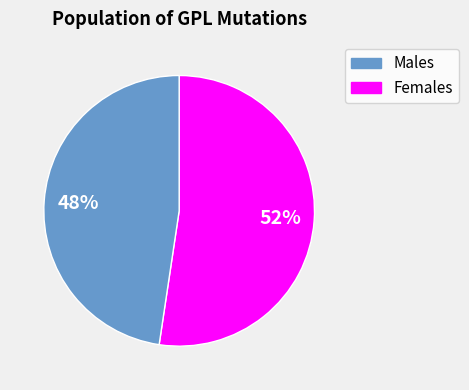

To the nearest percent, what is the average slice percentage?

50%